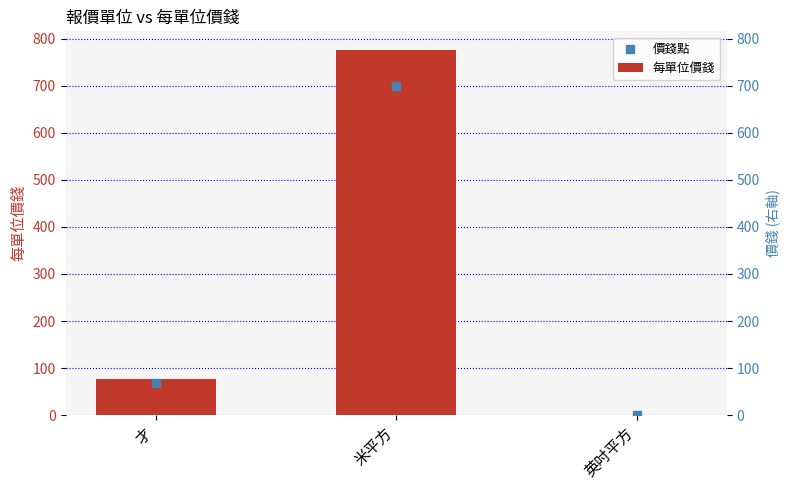

Which has a higher value, 才 or 米平方?

米平方